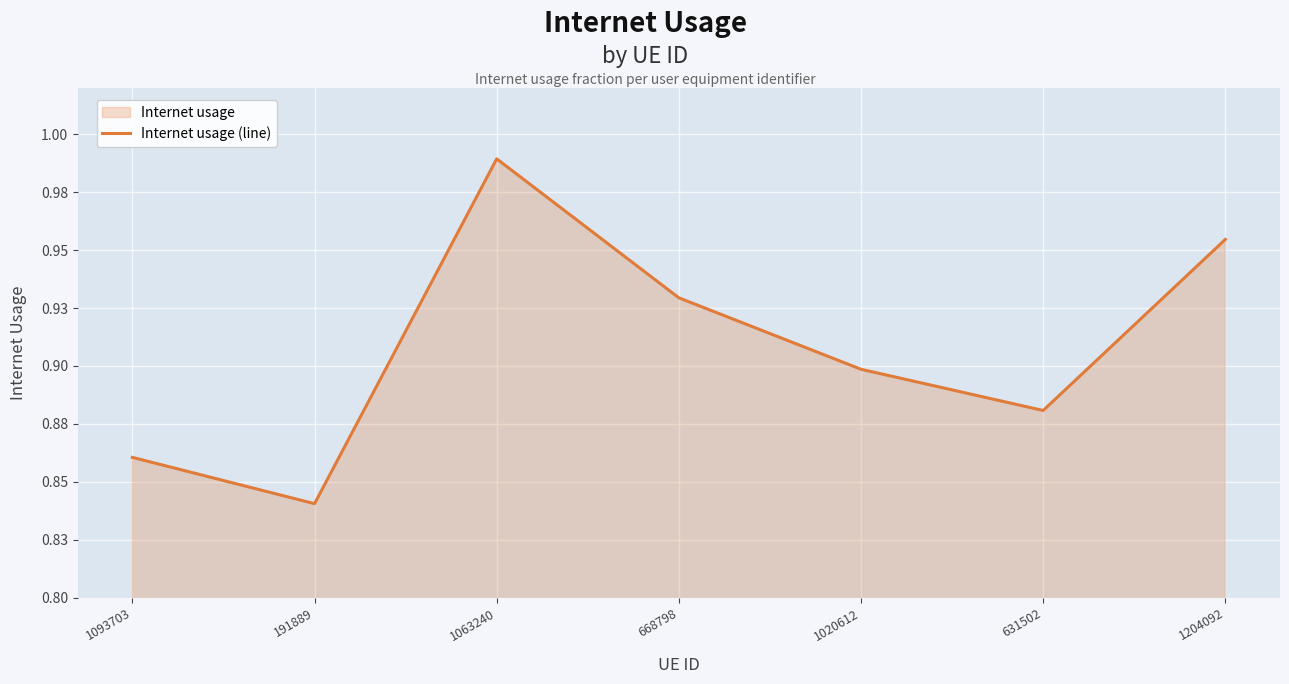

Is it true that the value at 191889 is 1.4?

False